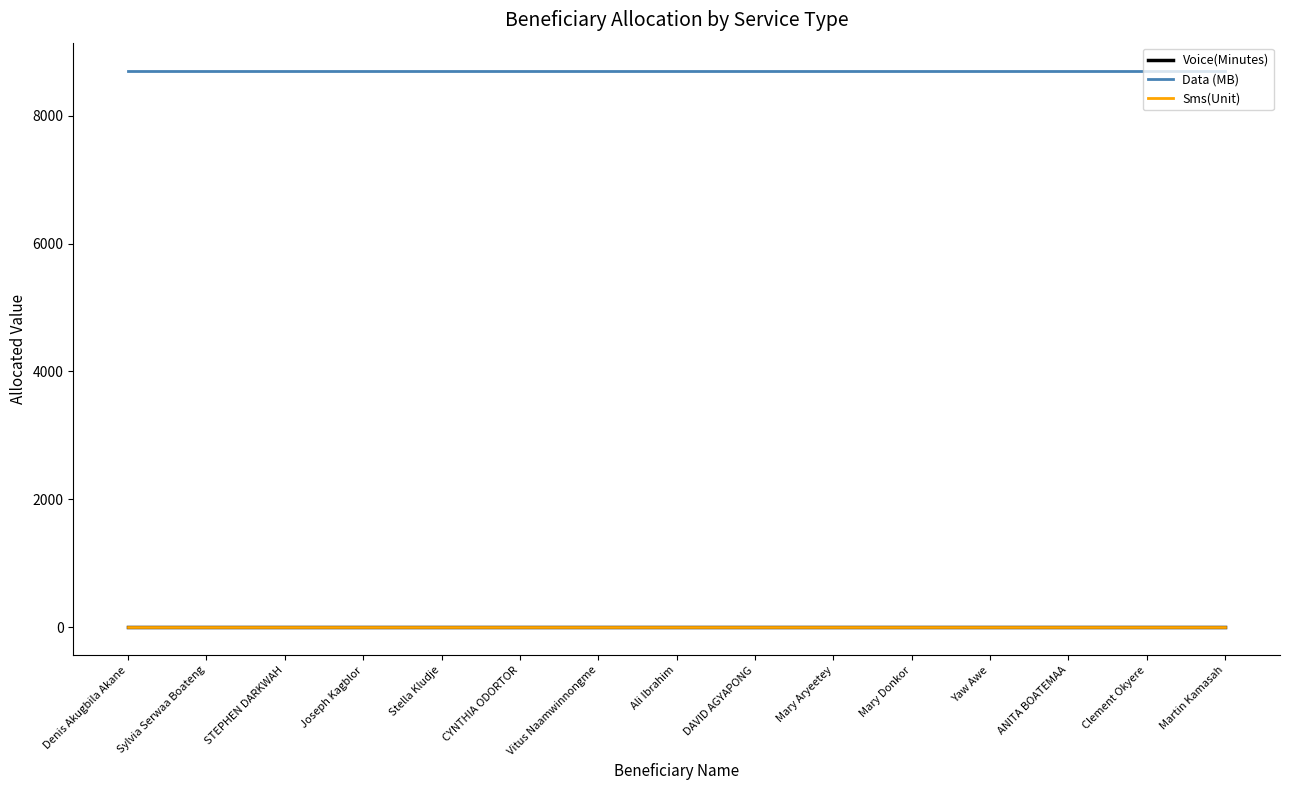

Reading left to right, list all the values displayed in this chart.

Voice(Minutes): 0	0	0	0	0	0	0	0	0	0	0	0	0	0	0
Data (MB): 8704	8704	8704	8704	8704	8704	8704	8704	8704	8704	8704	8704	8704	8704	8704
Sms(Unit): 0	0	0	0	0	0	0	0	0	0	0	0	0	0	0